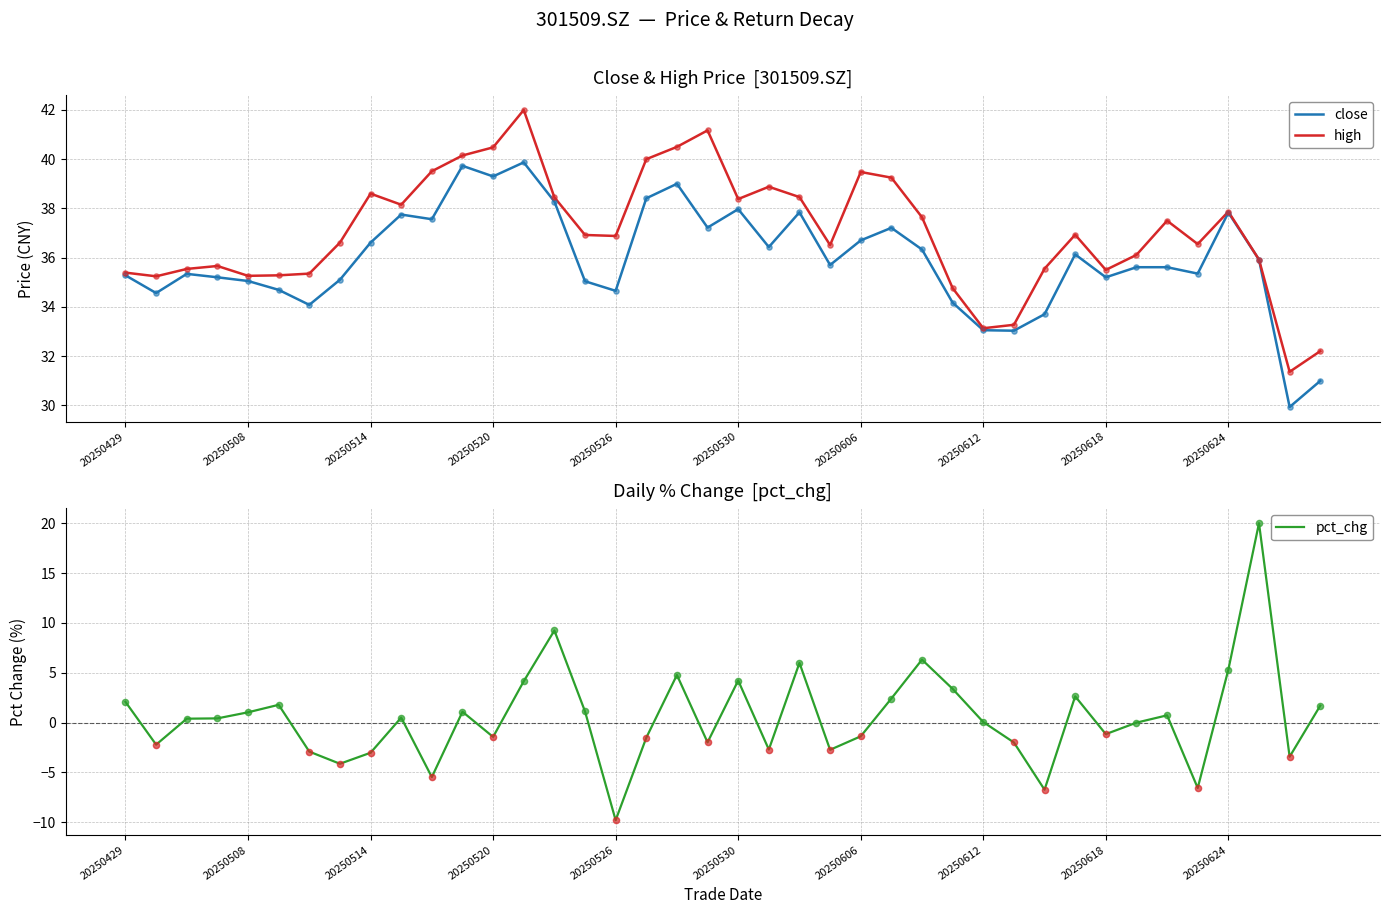

Which series contains the highest Y value?

high